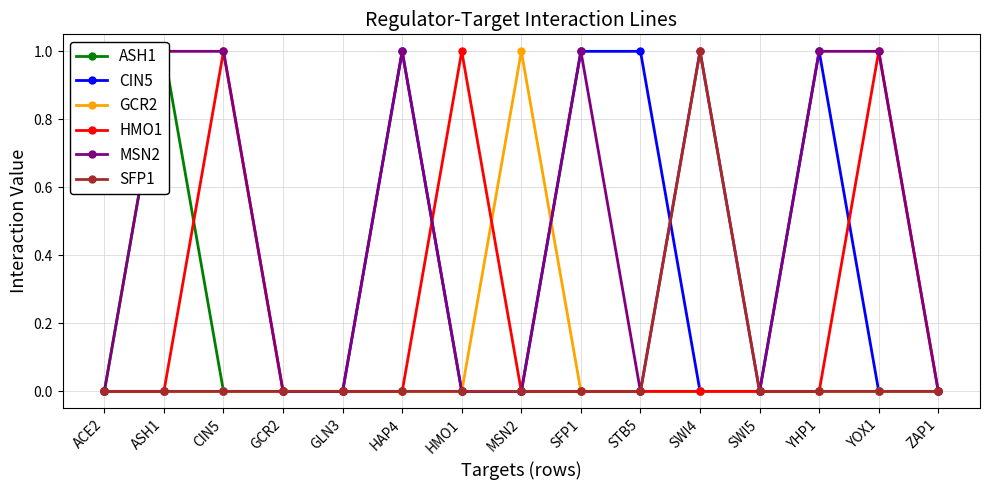

True or false: SFP1 and ASH1 intersect in this chart.

False